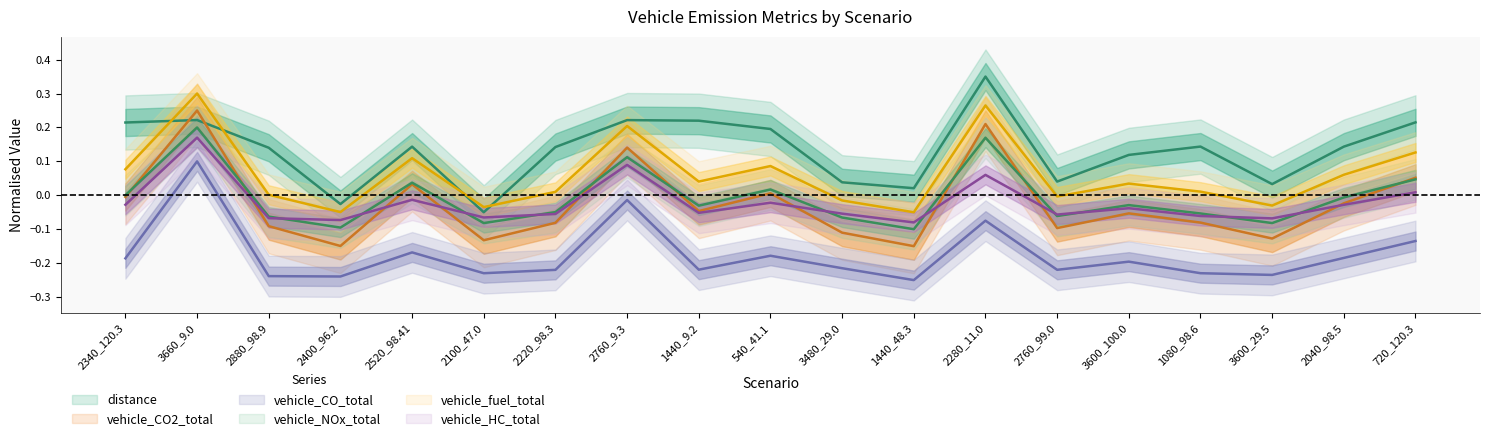

How many lines are shown in the chart?

6